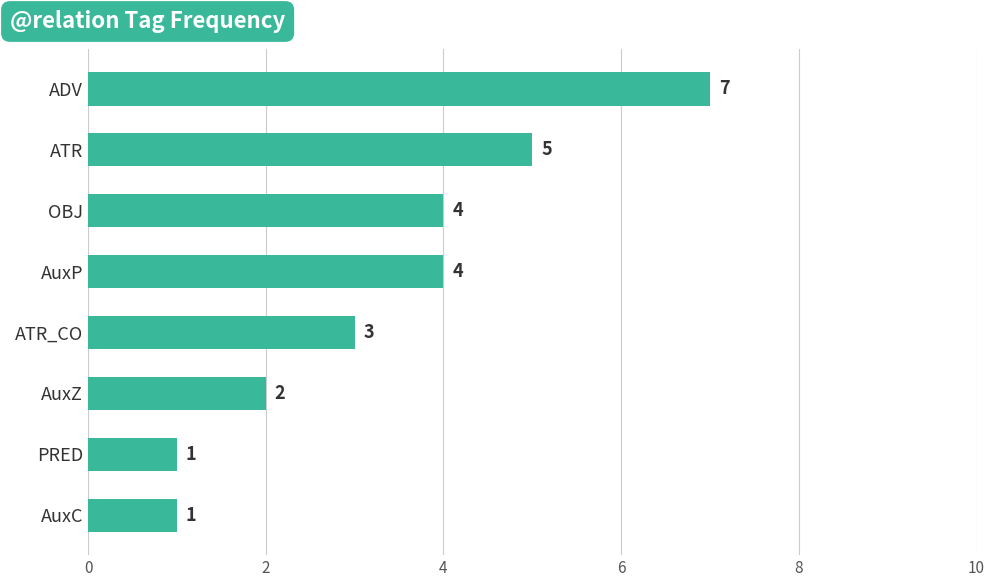

What is the sum of all values?

27